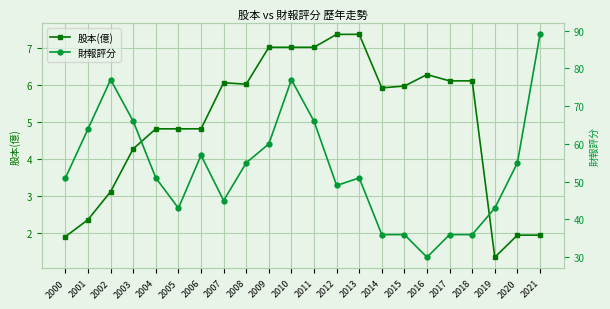

What are all the series names shown in the legend?

股本(億), 財報評分